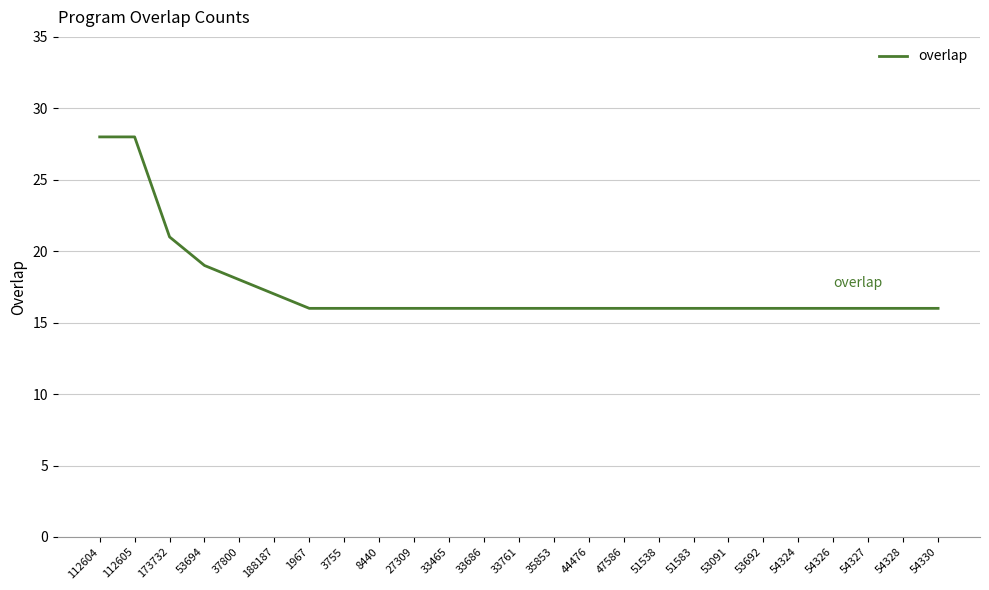

What is the greatest value displayed?

28